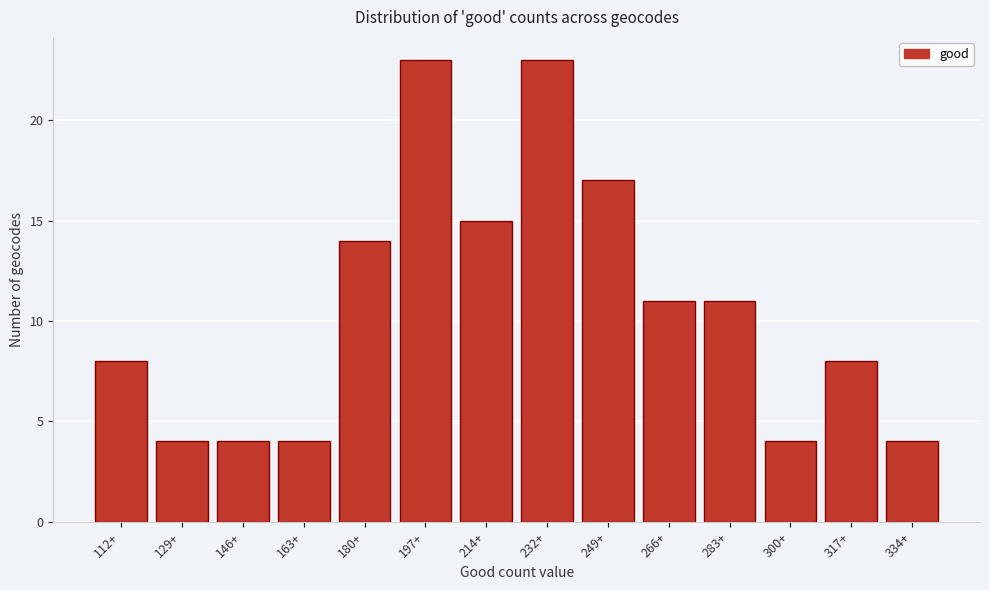

Reading left to right, list all the values displayed in this chart.

8	4	4	4	14	23	15	23	17	11	11	4	8	4